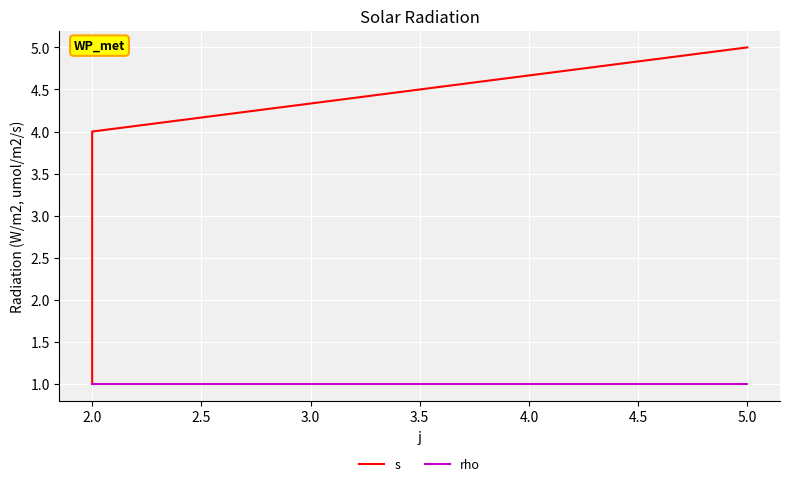

Reading left to right, extract all data points from this chart.

s: 1	4	5
rho: 1	1	1